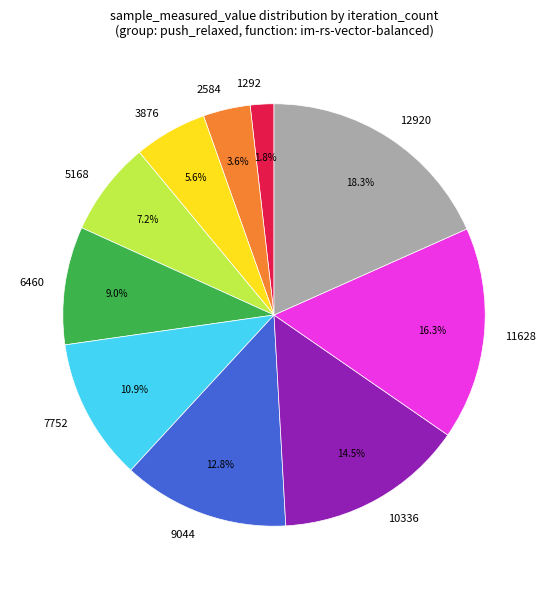

Count the number of slices in the pie.

10